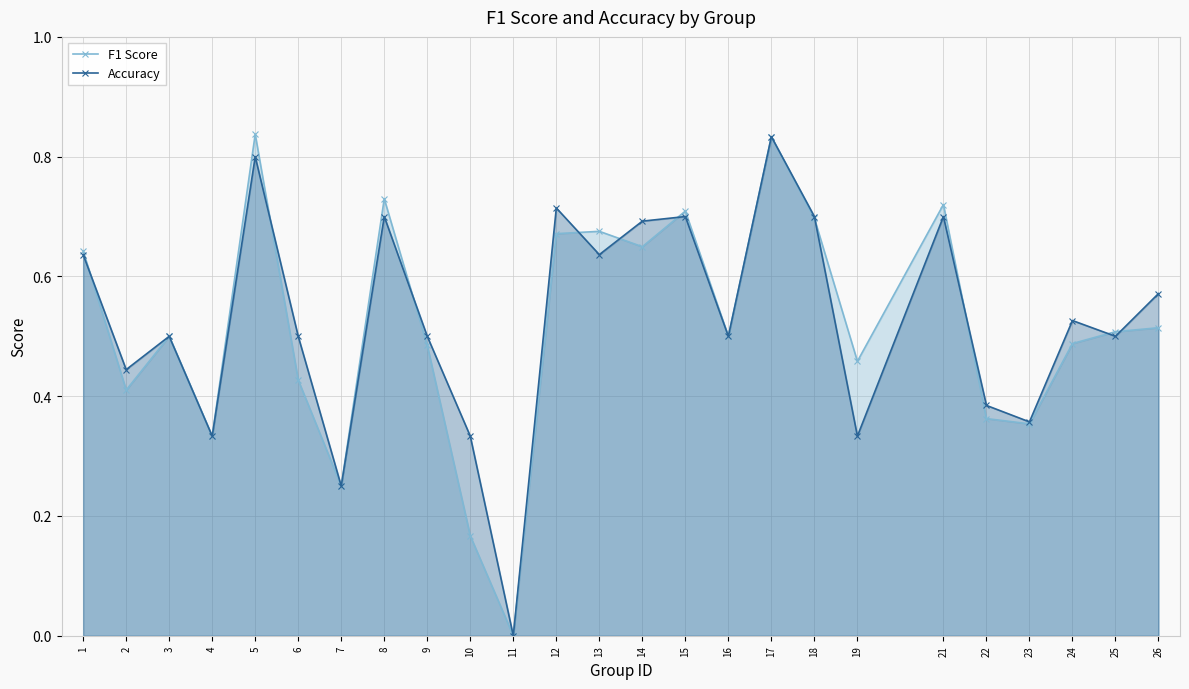

What is the difference between the second highest and second lowest values in the Accuracy series?

0.6